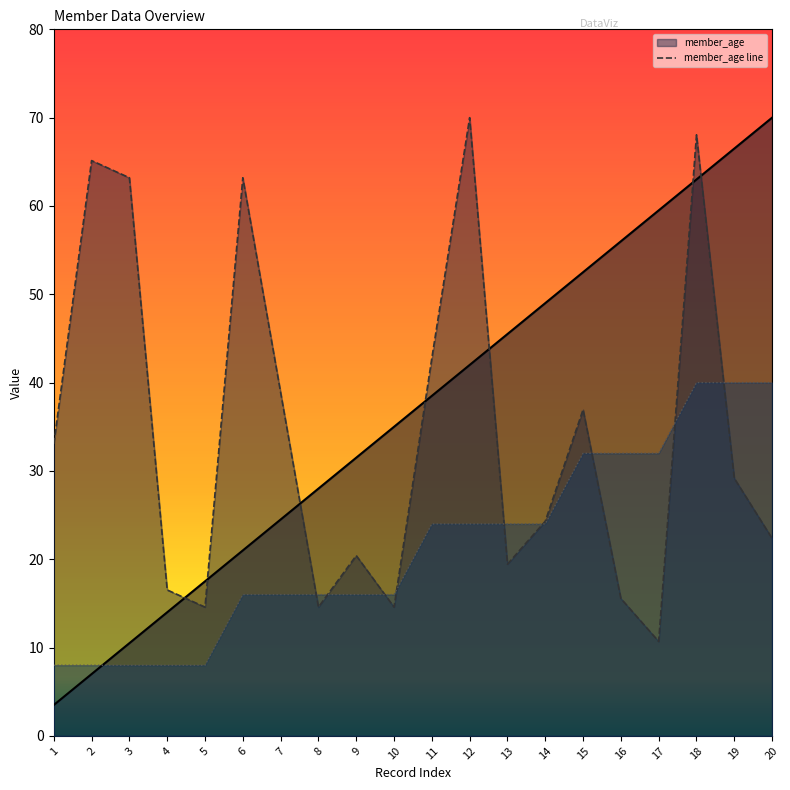

What is the total value across all series at 7?

79.4